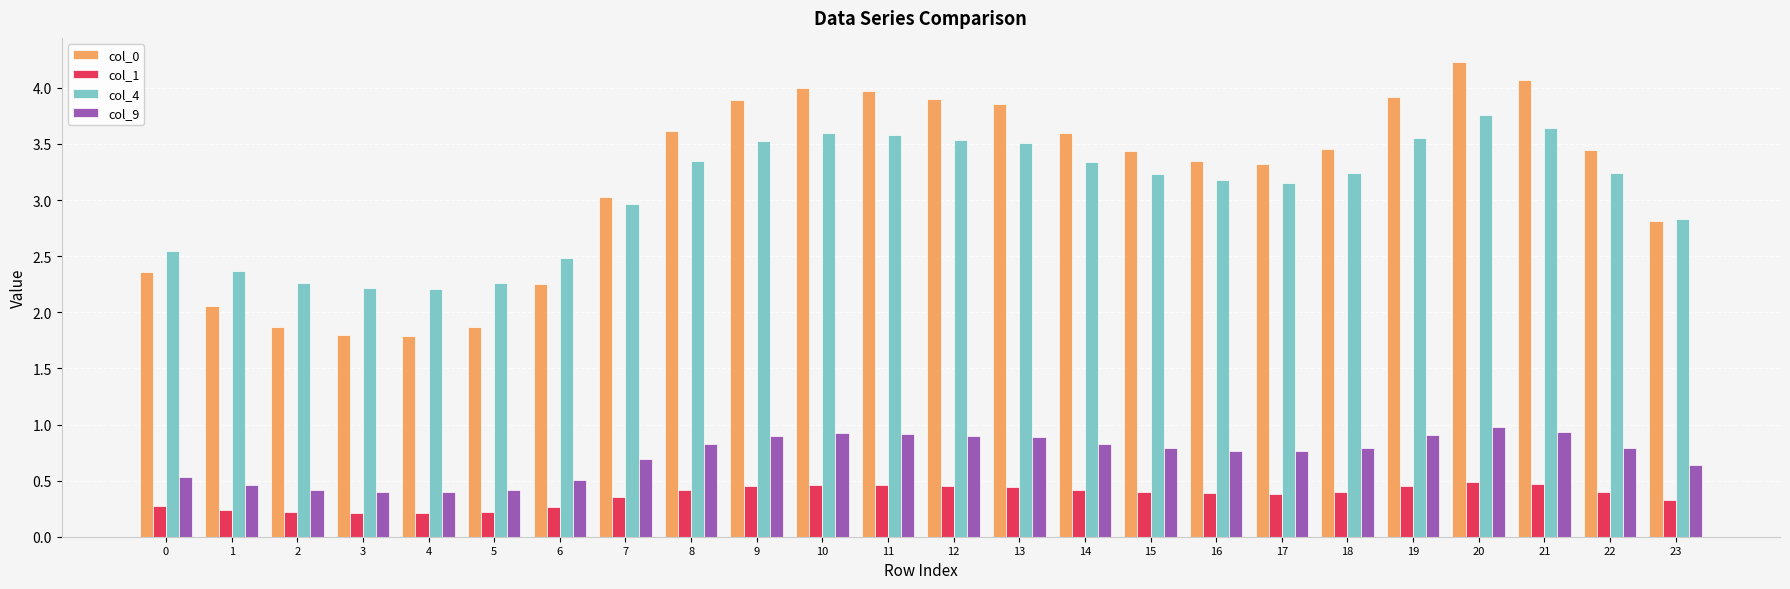

True or false: col_1 has a value of 0.1 at 10.

False